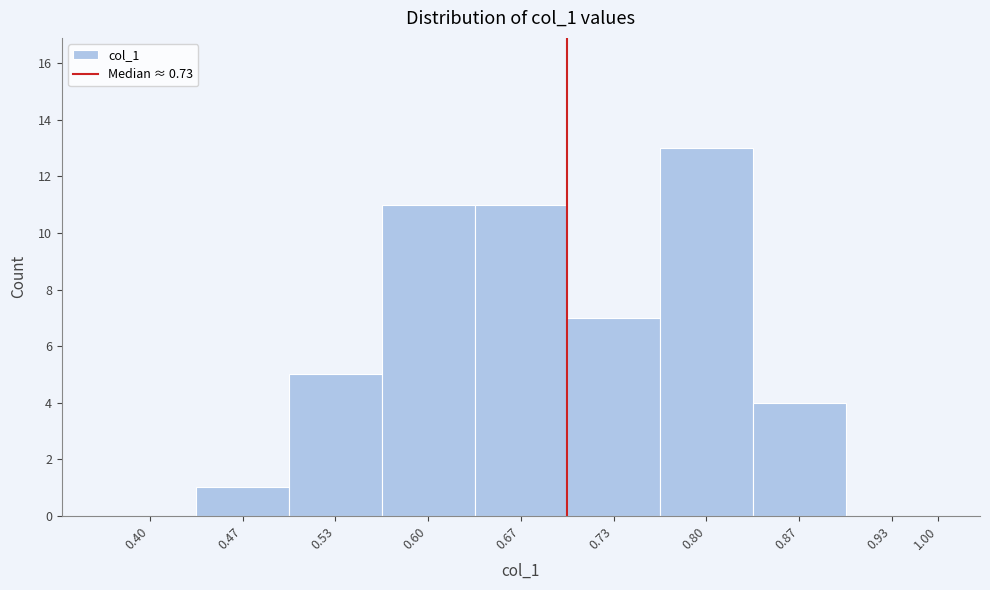

Reading left to right, transcribe all the data shown in this chart.

0.40=0	0.47=1	0.53=5	0.60=11	0.67=11	0.73=7	0.80=13	0.87=4	0.93=0	1.00=0